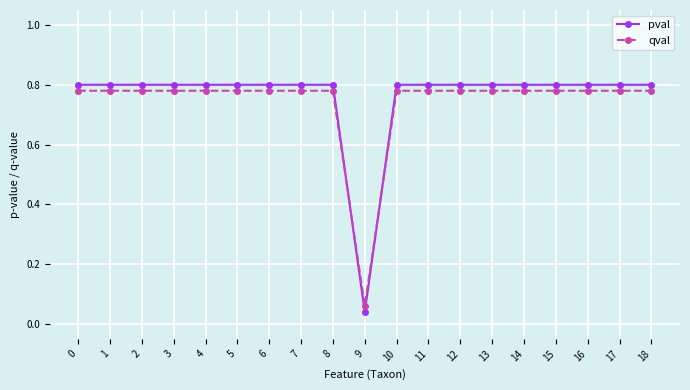

Where is qval nearest to the value 0?

9